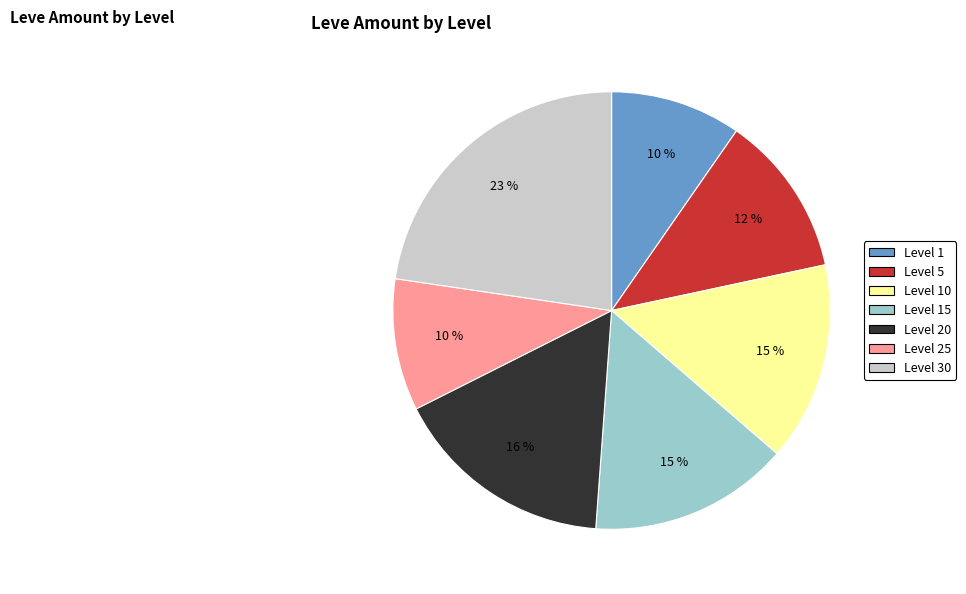

To the nearest percent, what is the difference between the largest and smallest slice percentages?

13%